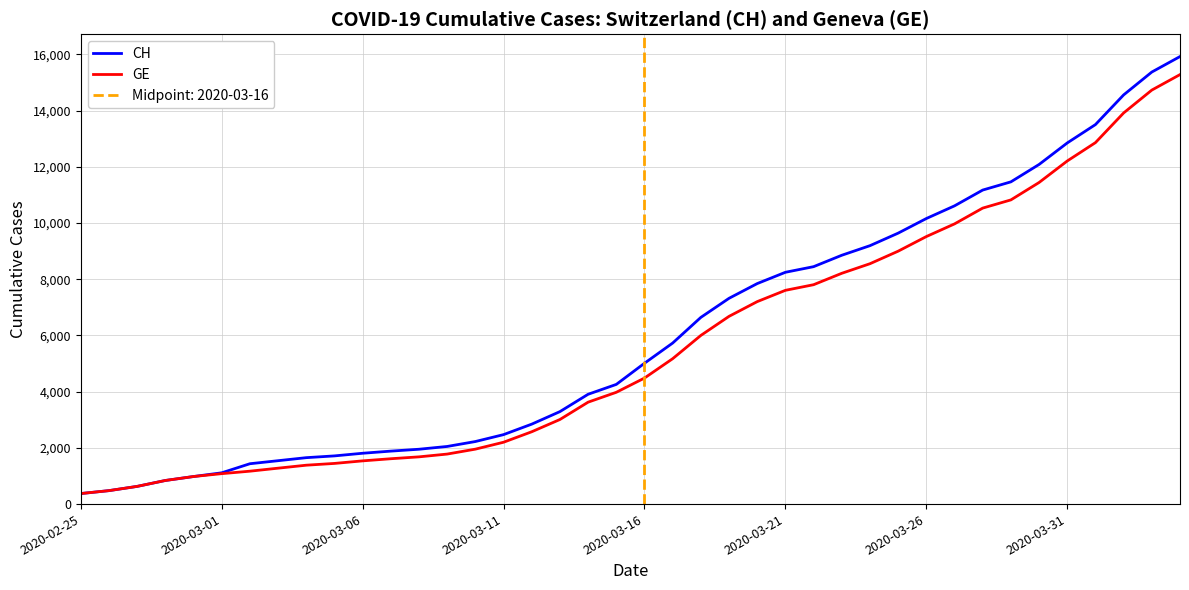

The CH series shows 12852 at 2020-03-31. True or false?

True